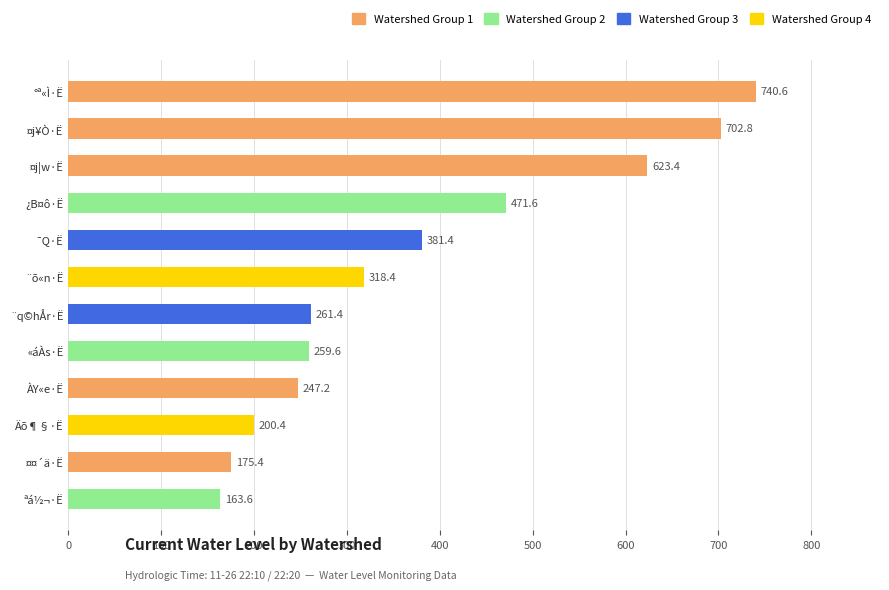

Is it true that the value at ¿B¤ô·Ë is 306.5?

False